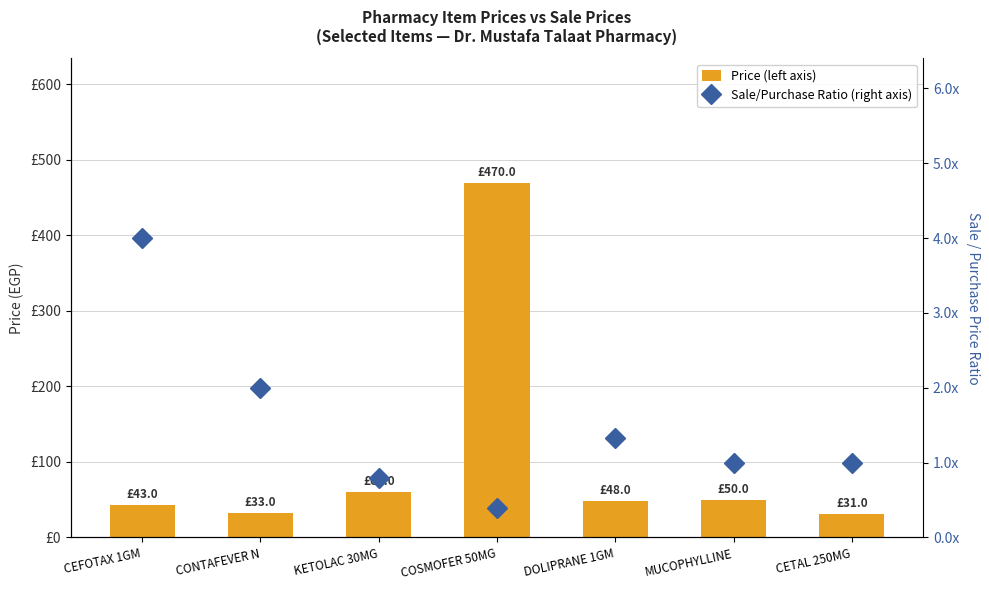

True or false: Price (left axis) has a value of 62.2 at CEFOTAX 1GM.

False